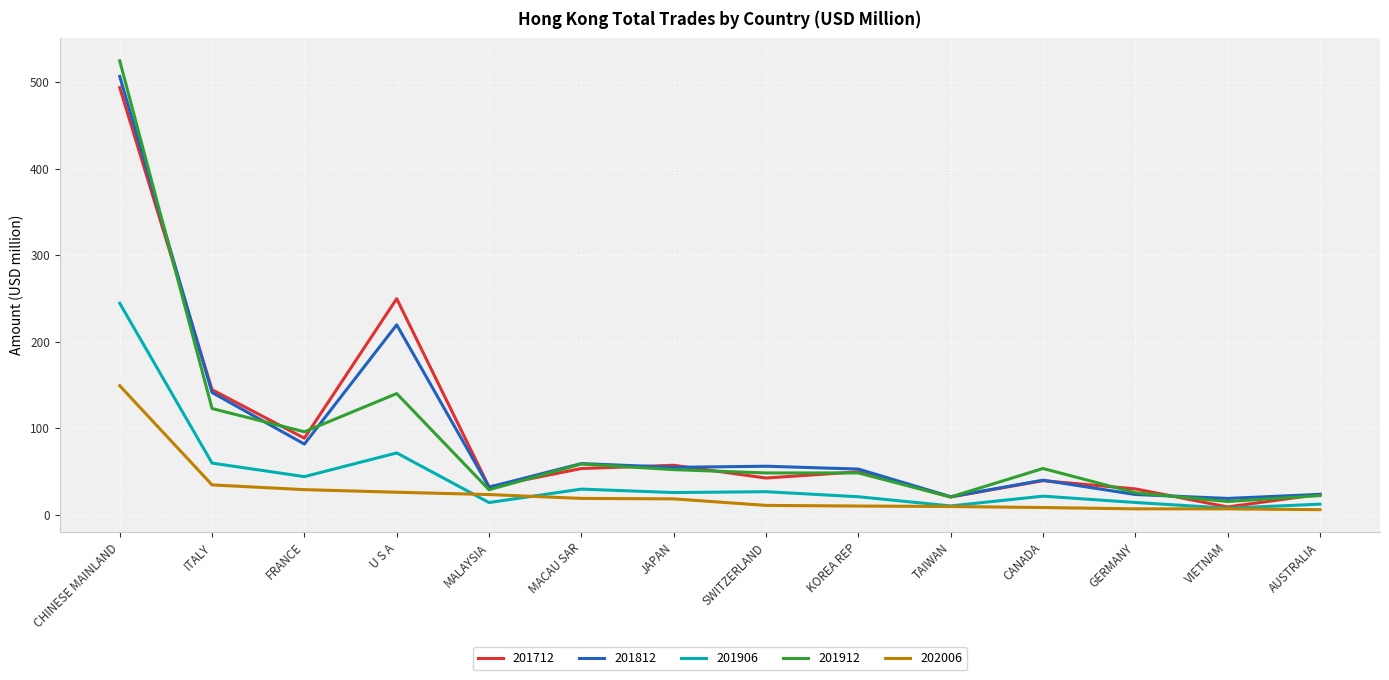

What is the spread (max minus min) of values at U S A?

223.9